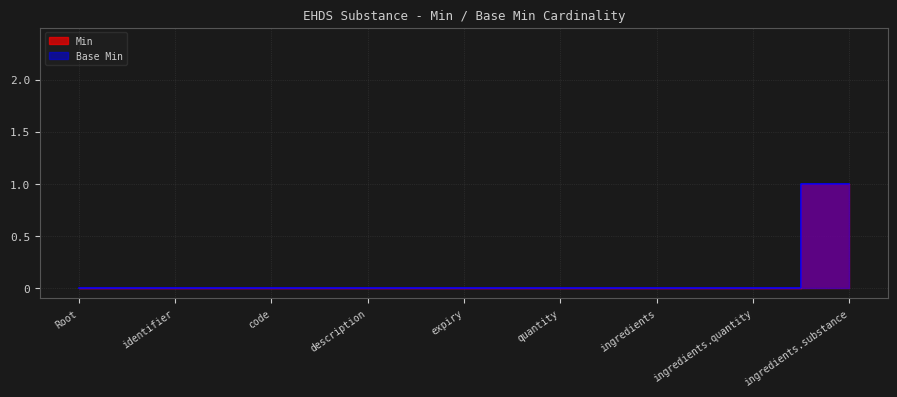

Which series has the widest spread of values?

Min